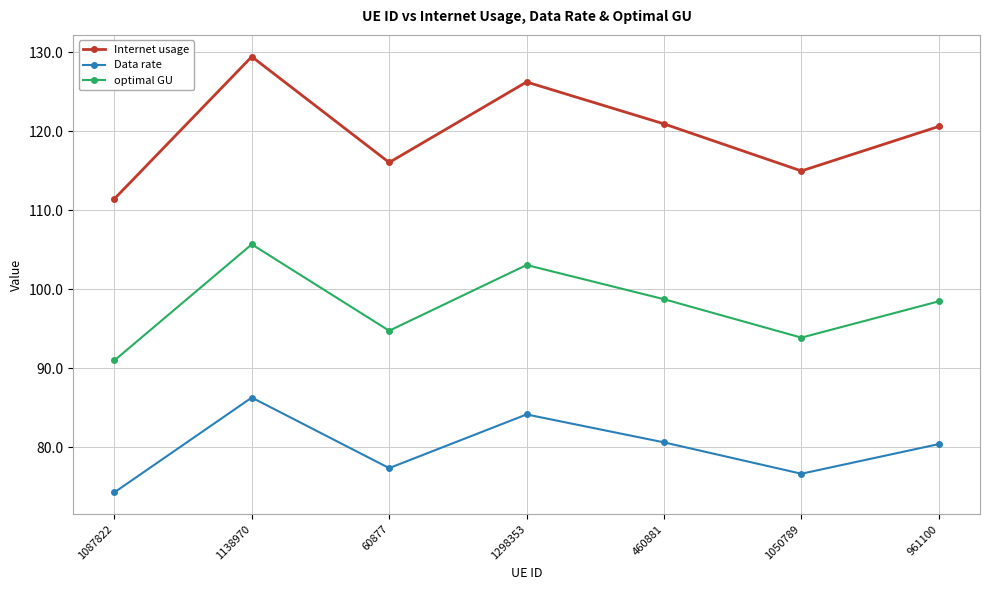

True or false: Internet usage and Data rate intersect in this chart.

False